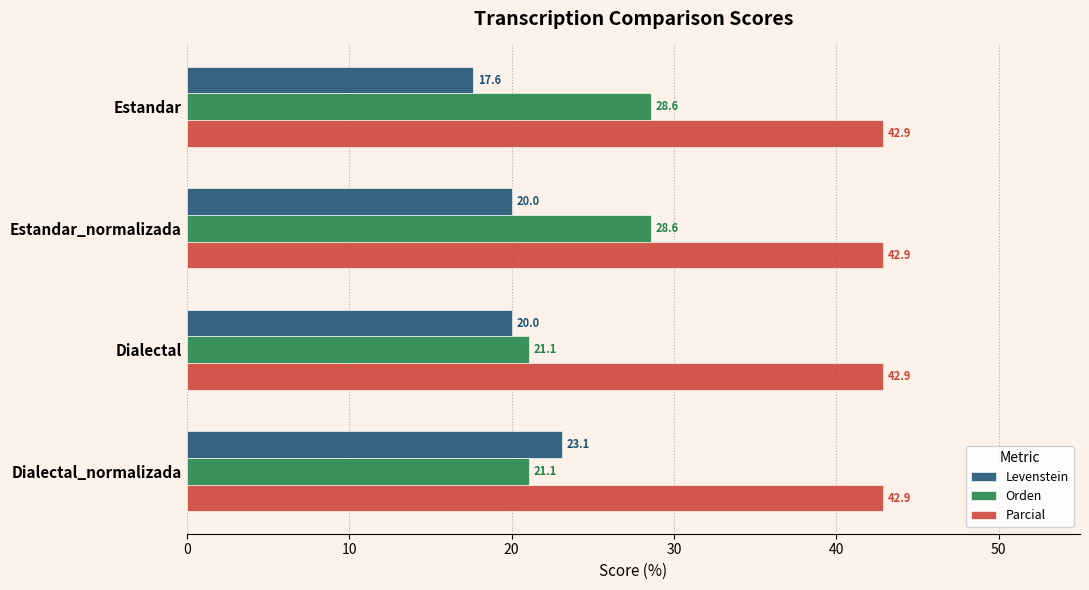

Which series has the largest range (max minus min)?

Orden